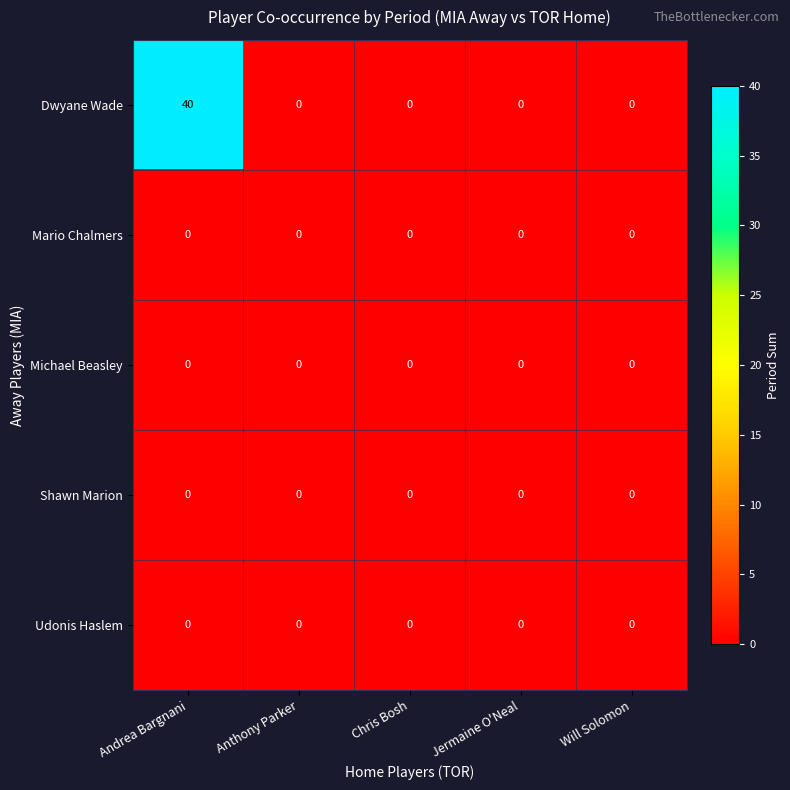

Reading right to left, list all the values displayed in this chart.

Dwyane Wade: Will Solomon=0	Jermaine O'Neal=0	Chris Bosh=0	Anthony Parker=0	Andrea Bargnani=40
Mario Chalmers: Will Solomon=0	Jermaine O'Neal=0	Chris Bosh=0	Anthony Parker=0	Andrea Bargnani=0
Michael Beasley: Will Solomon=0	Jermaine O'Neal=0	Chris Bosh=0	Anthony Parker=0	Andrea Bargnani=0
Shawn Marion: Will Solomon=0	Jermaine O'Neal=0	Chris Bosh=0	Anthony Parker=0	Andrea Bargnani=0
Udonis Haslem: Will Solomon=0	Jermaine O'Neal=0	Chris Bosh=0	Anthony Parker=0	Andrea Bargnani=0